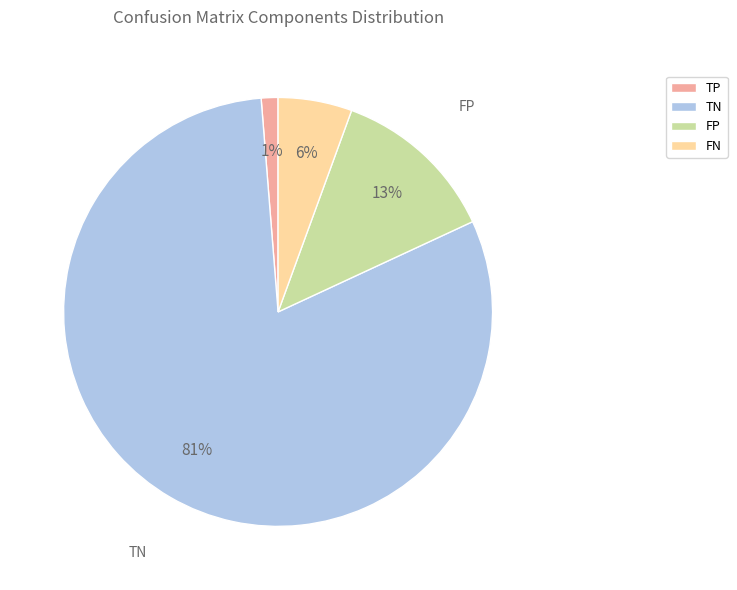

How many segments does this pie chart have?

4